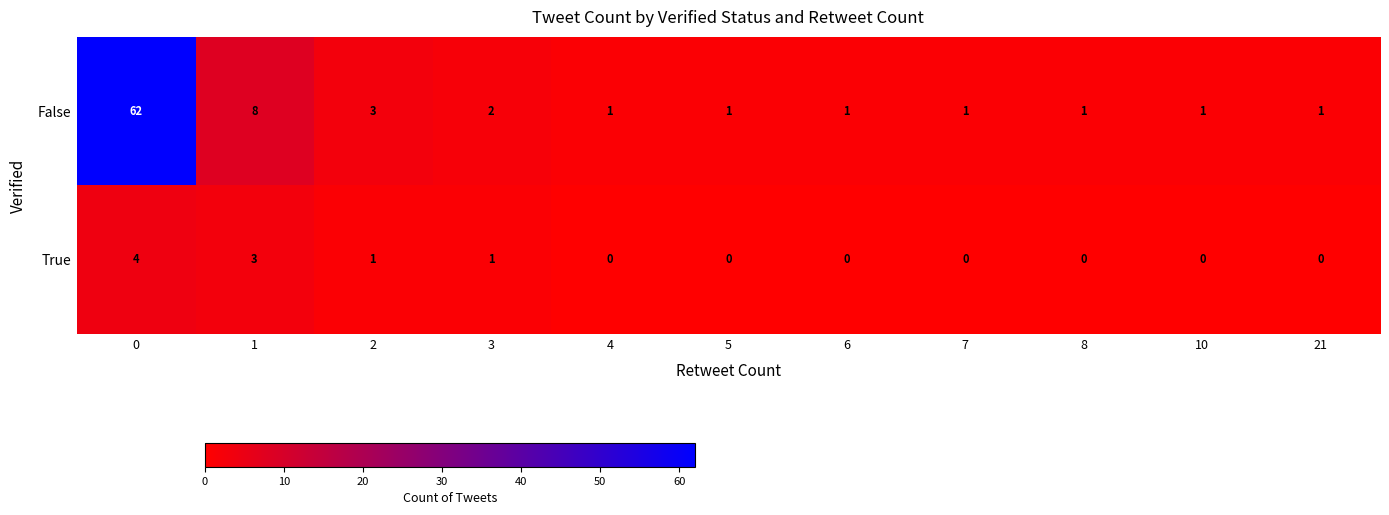

The False series shows 8 at 1. True or false?

True